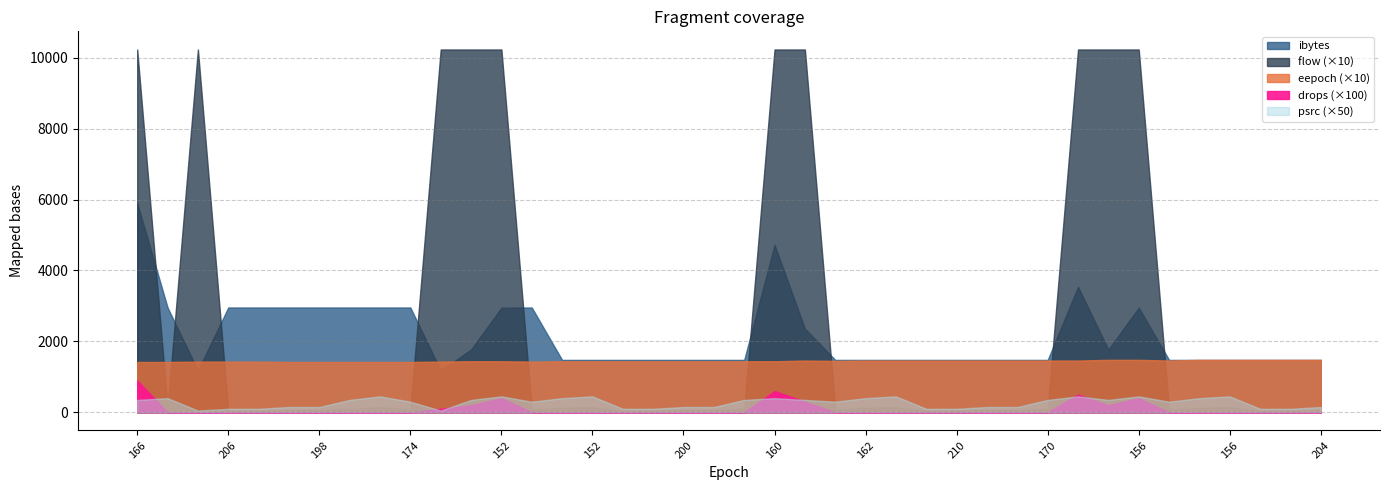

How many data points in eepoch are above 144?

18